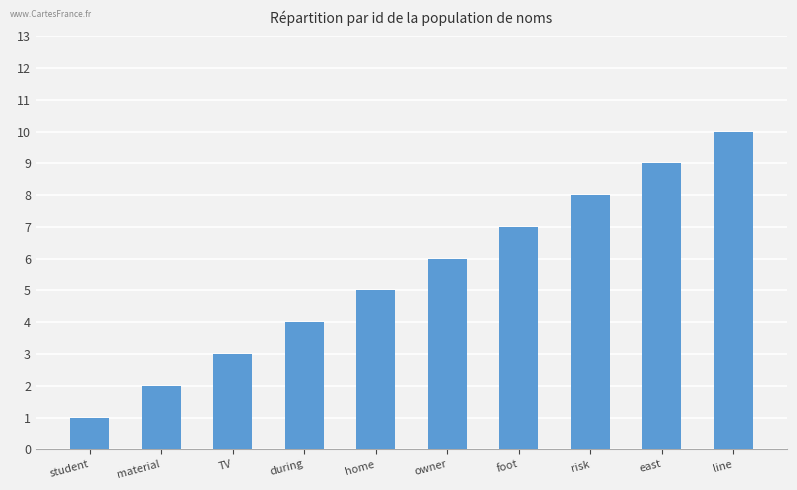

List the labels in order of value, largest first.

line, east, risk, foot, owner, home, during, TV, material, student